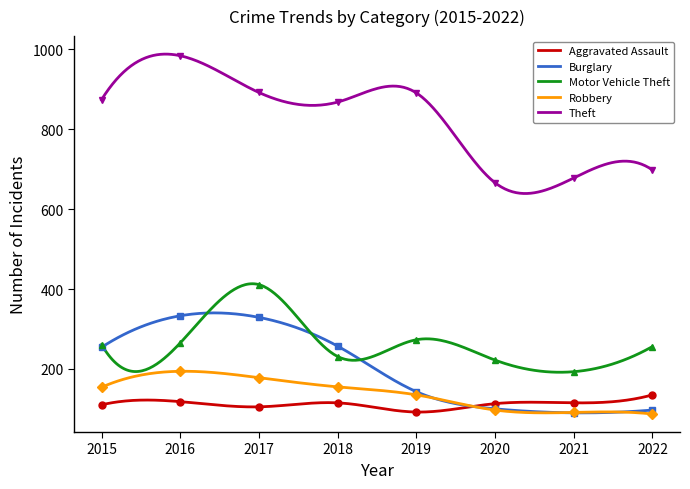

Reading left to right, what are all the values shown in this chart?

Aggravated Assault: 2015=110	2016=118	2017=105	2018=115	2019=92	2020=113	2021=115	2022=135
Burglary: 2015=254	2016=333	2017=329	2018=257	2019=143	2020=100	2021=90	2022=97
Motor Vehicle Theft: 2015=261	2016=265	2017=411	2018=231	2019=273	2020=222	2021=193	2022=256
Robbery: 2015=154	2016=194	2017=178	2018=155	2019=135	2020=97	2021=91	2022=87
Theft: 2015=874	2016=984	2017=892	2018=868	2019=891	2020=666	2021=678	2022=698